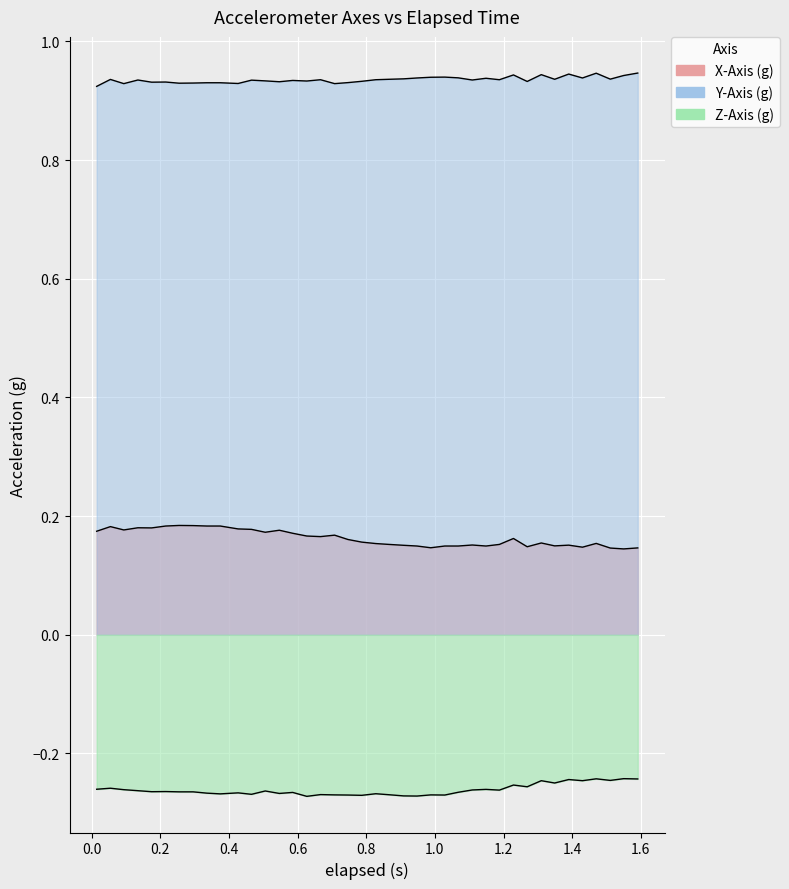

True or false: Z-Axis (g) and X-Axis (g) cross at least once.

False